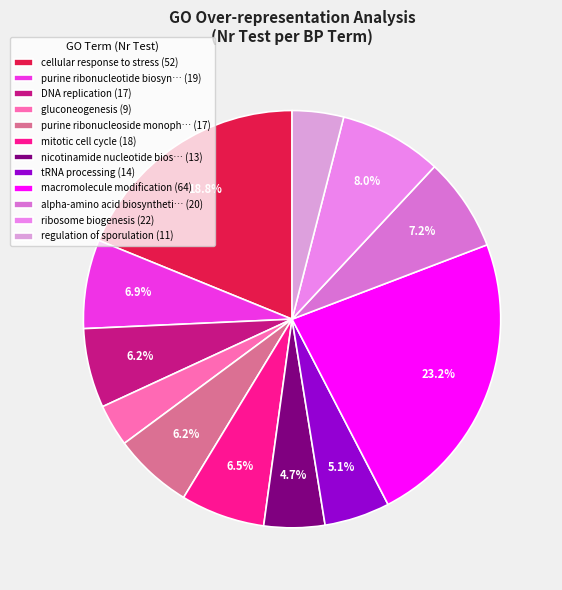

Count the number of slices in the pie.

12